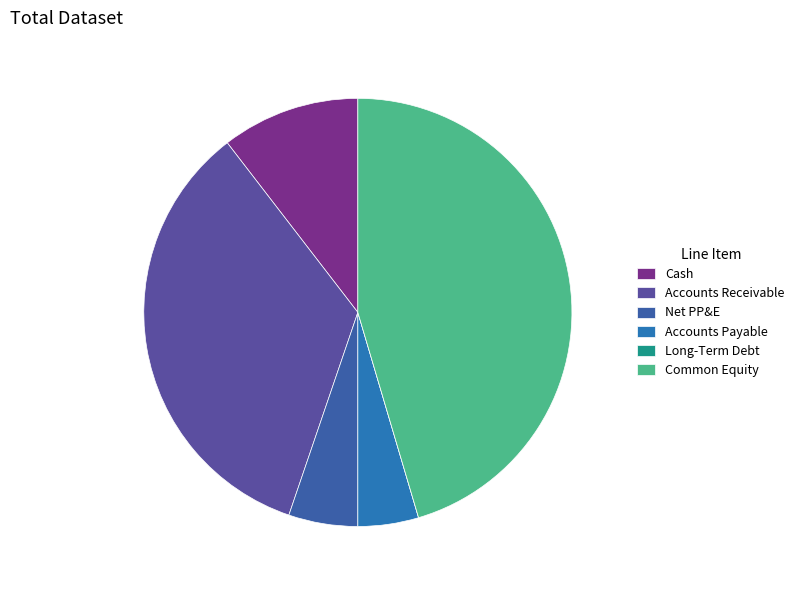

Is it true that Net PP&E is 1% of the pie?

False